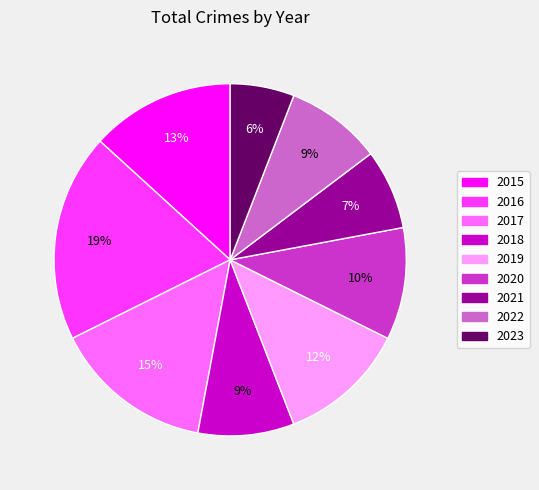

Is it true that 2021 is 7% of the pie?

True